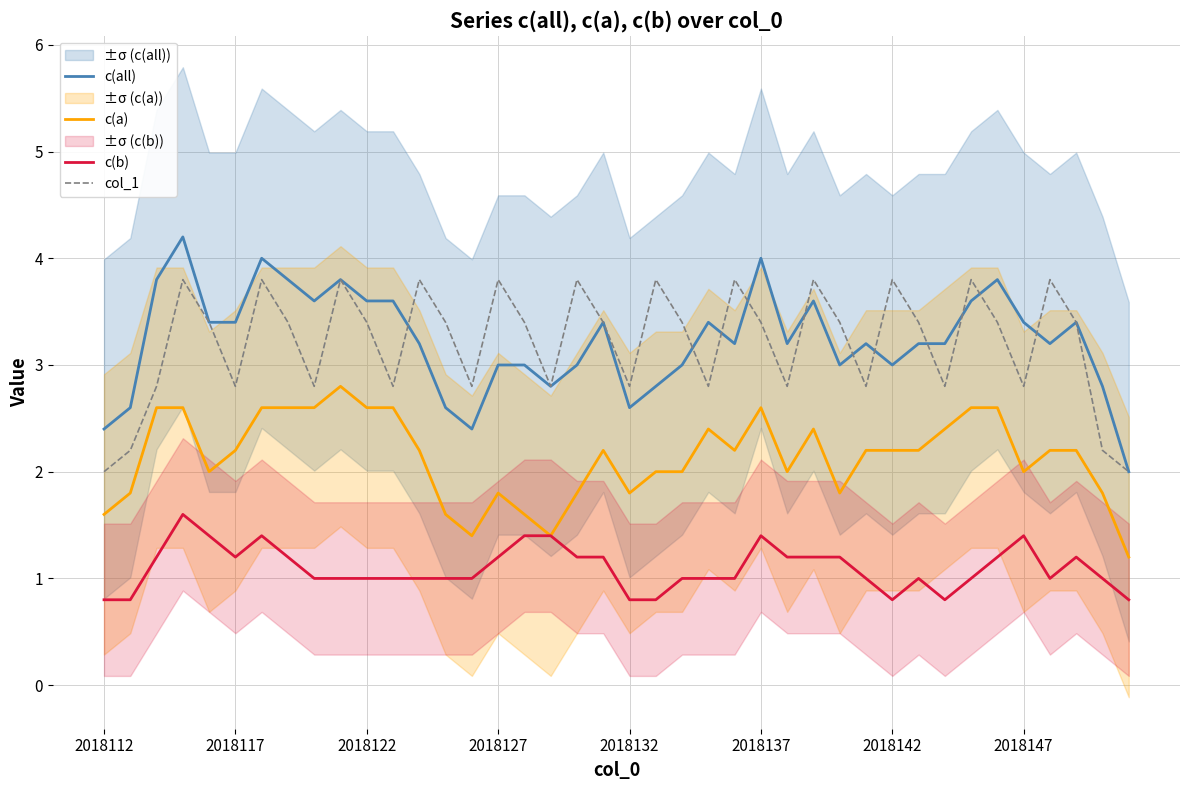

True or false: c(b) and c(all) cross at least once.

False